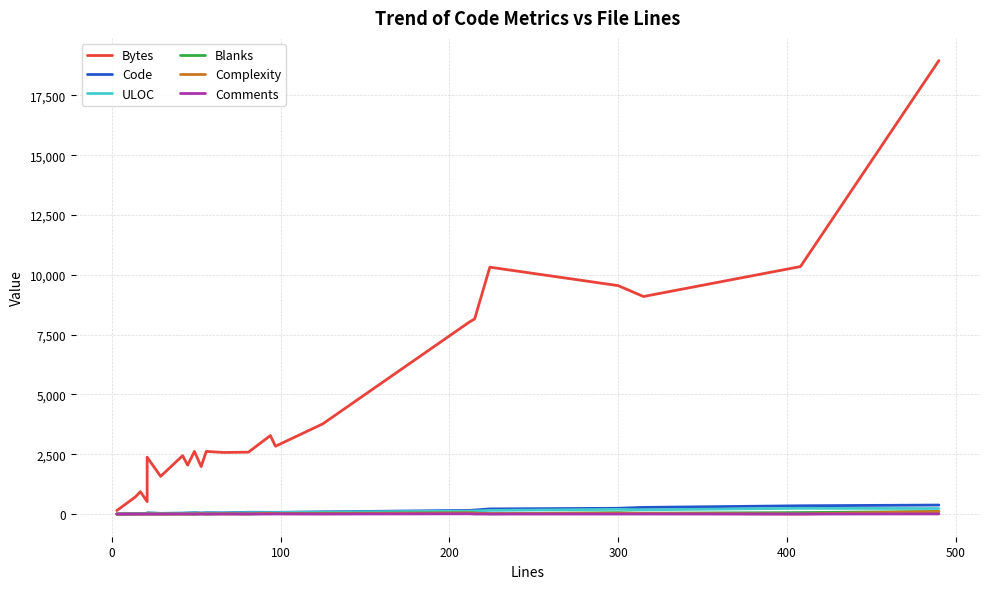

True or false: Code and Bytes cross at least once.

False